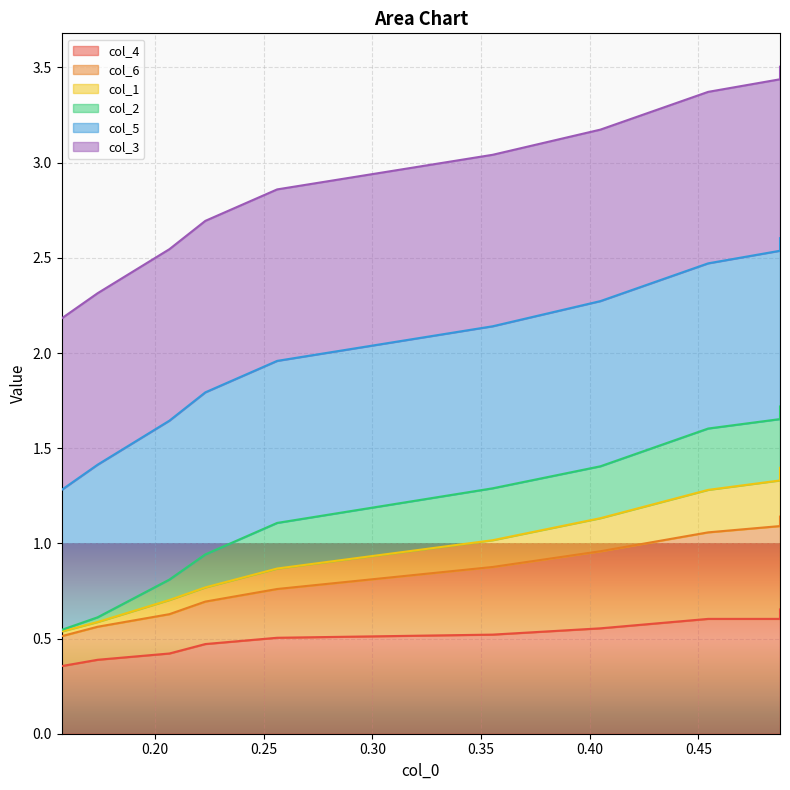

True or false: col_1 and col_4 cross at least once.

False